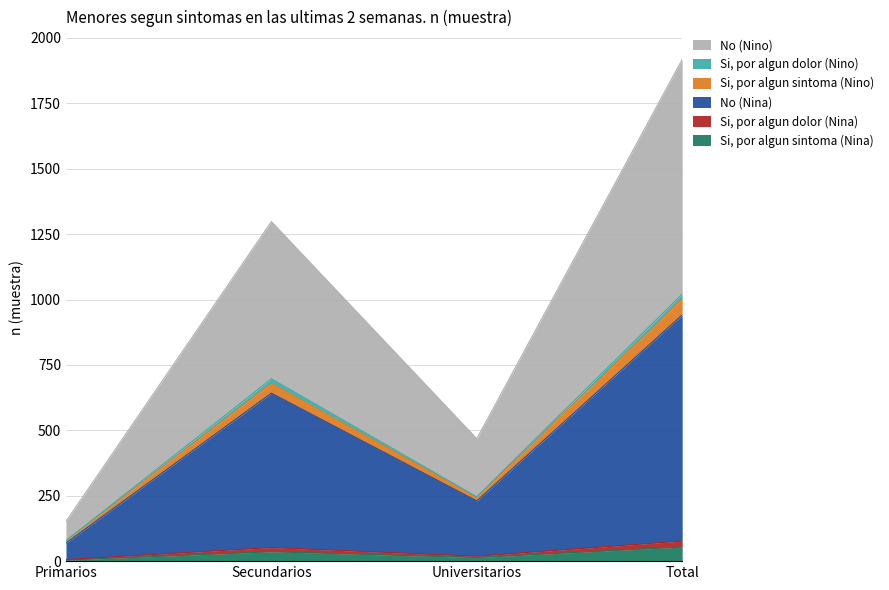

At which category is the sum across all series the highest?

Total